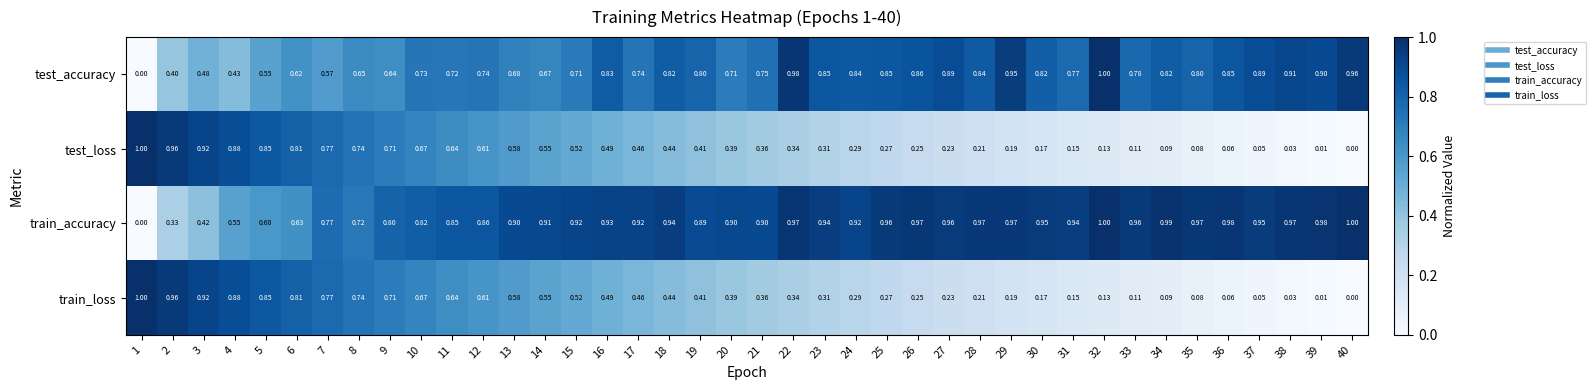

Between 33 and 40, which series saw the biggest shift?

test_accuracy